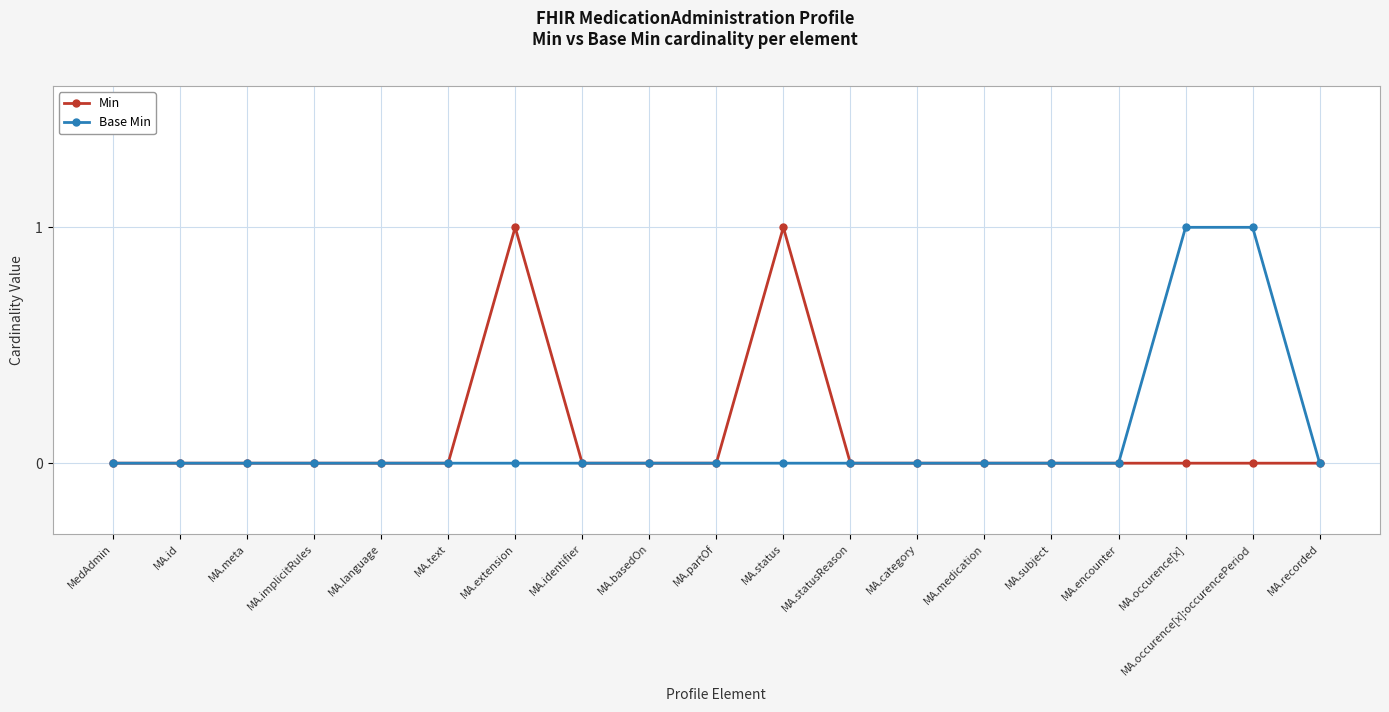

True or false: Min has more than 1 interior local peaks.

True